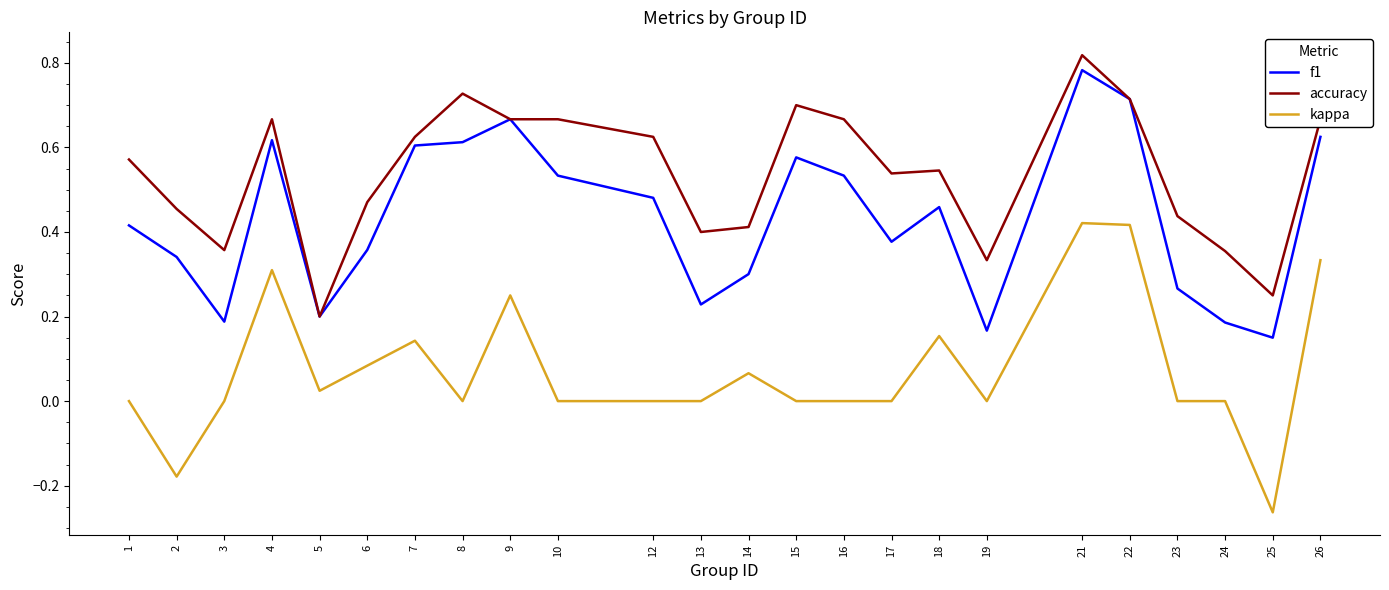

Rank the series by their average value, from lowest to highest.

kappa, f1, accuracy